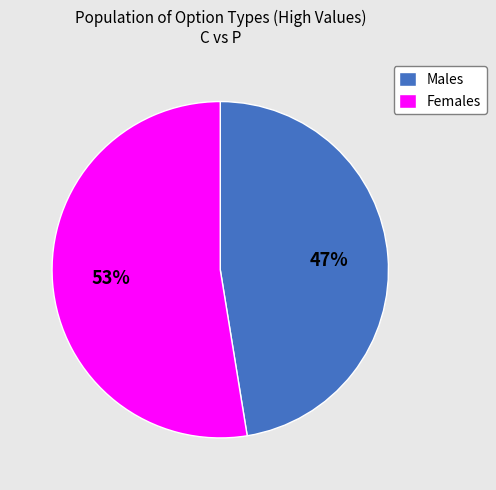

Rank the categories by value from lowest to highest.

Males, Females